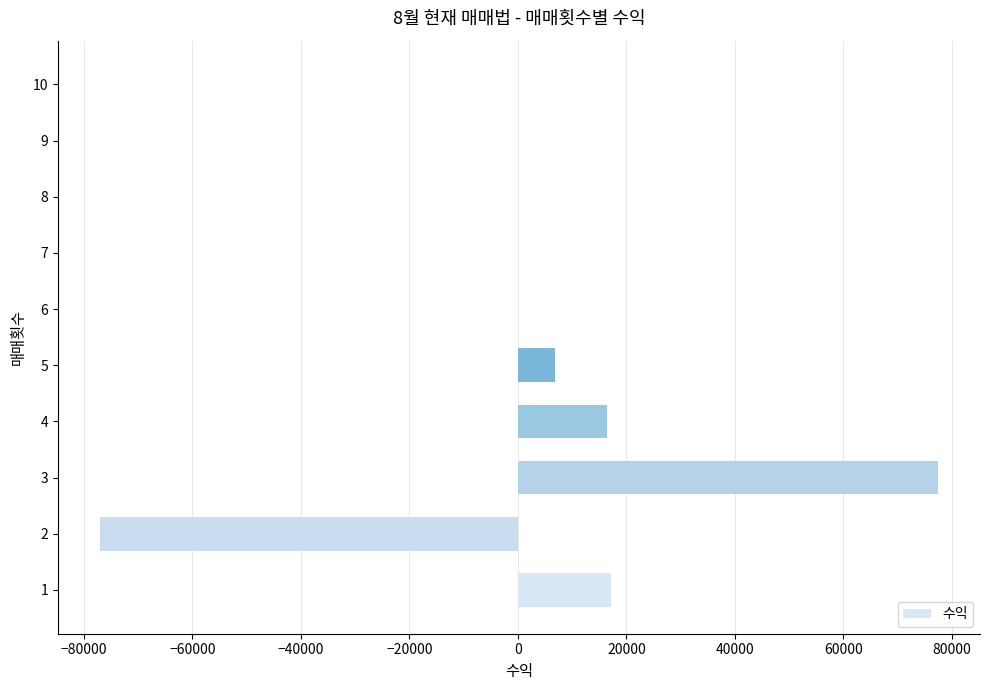

Count the number of categories in the chart.

10